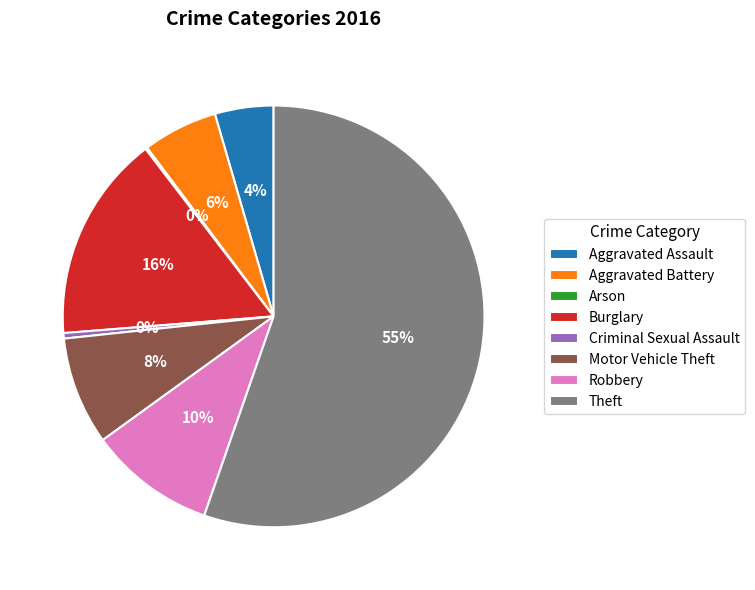

Which category has the biggest portion of the pie?

Theft